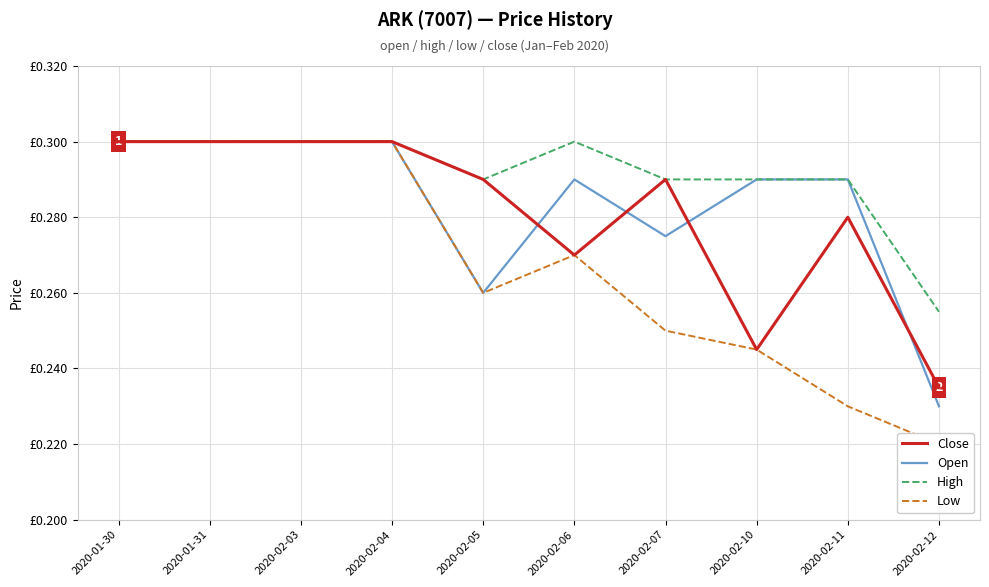

What is the label of the 4th point from the left?

2020-02-04